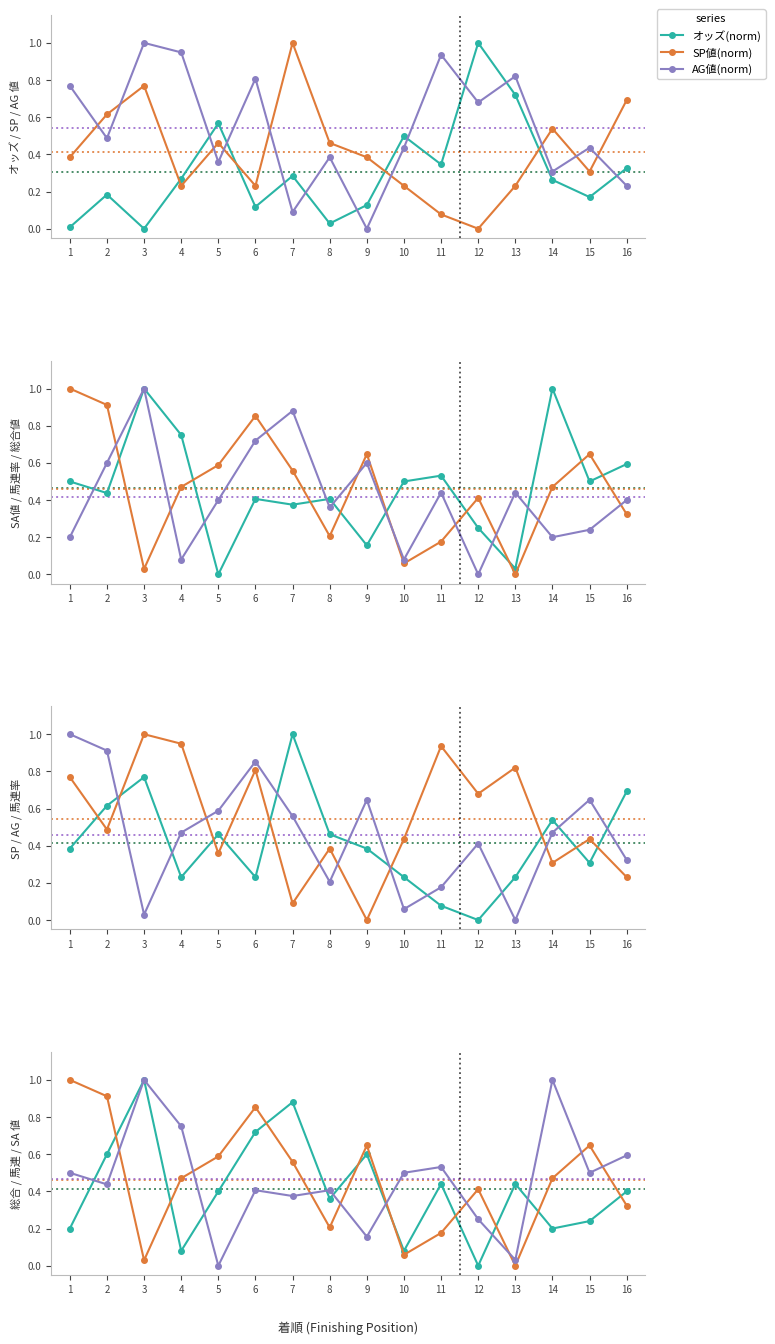

At 6, list the series in order from largest to smallest.

馬連率(norm), AG値(norm), 総合値(norm), SA値(norm), SP値(norm), オッズ(norm)